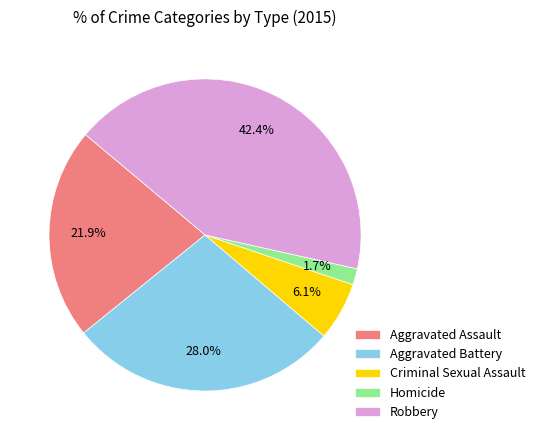

Does Aggravated Assault represent more than half of the total?

No